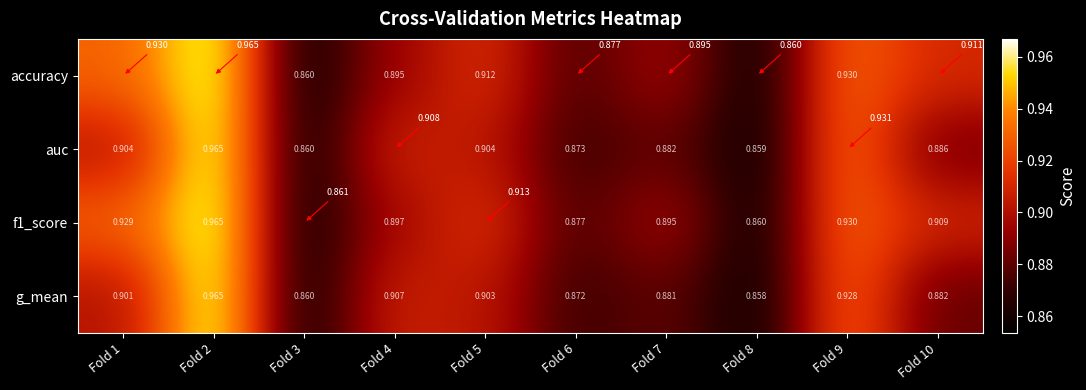

Which label corresponds to the largest value in the chart?

Fold 2